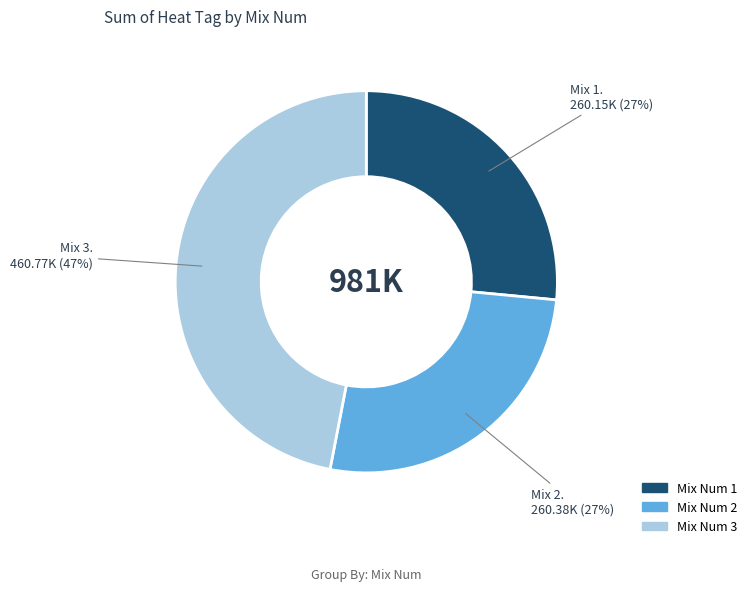

What percentage is the Mix Num 3 slice, to the nearest percent?

47%